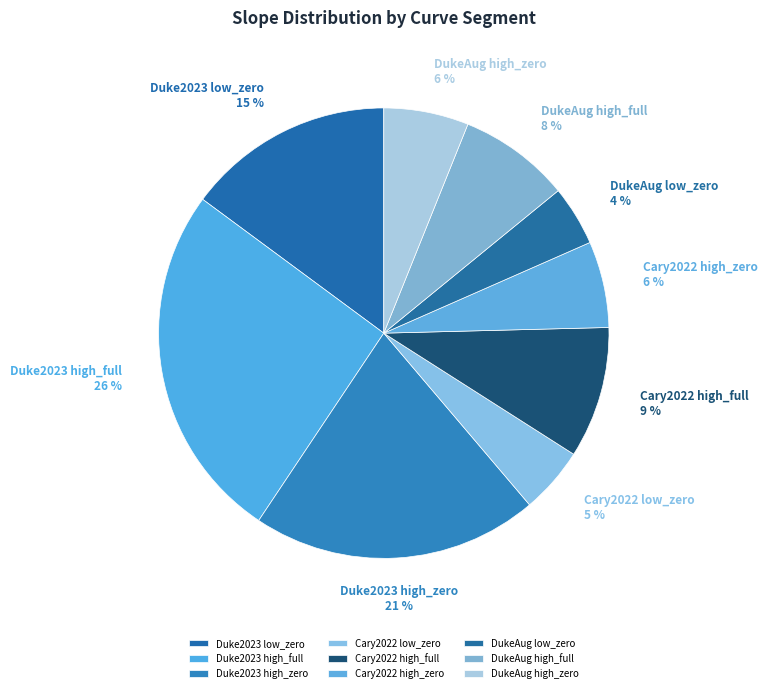

How many slices are in this pie chart?

9